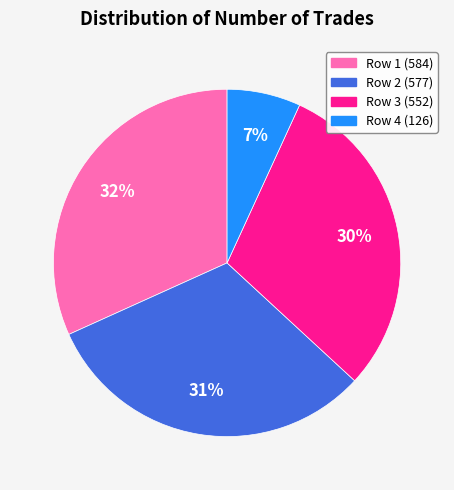

Is there a majority slice in this chart?

No